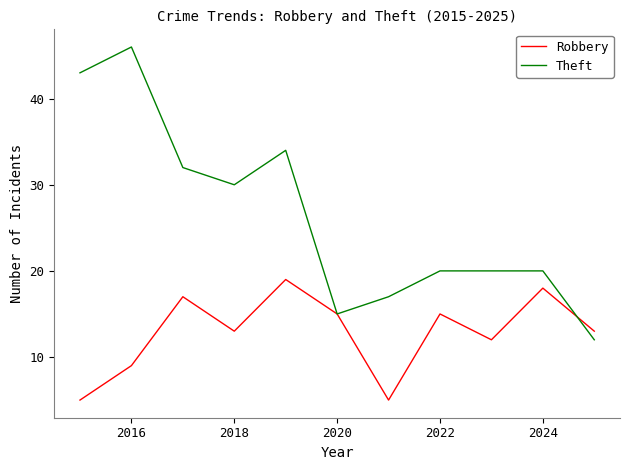

What is the minimum value shown in the chart?

5